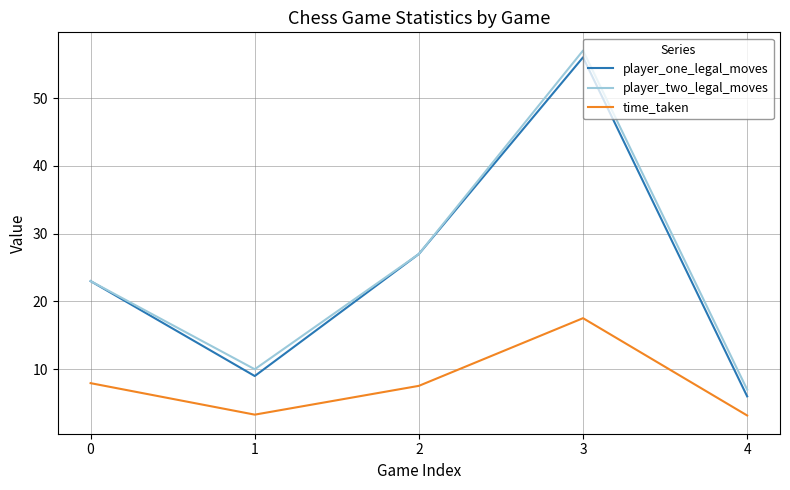

What are all the series names shown in the legend?

player_one_legal_moves, player_two_legal_moves, time_taken